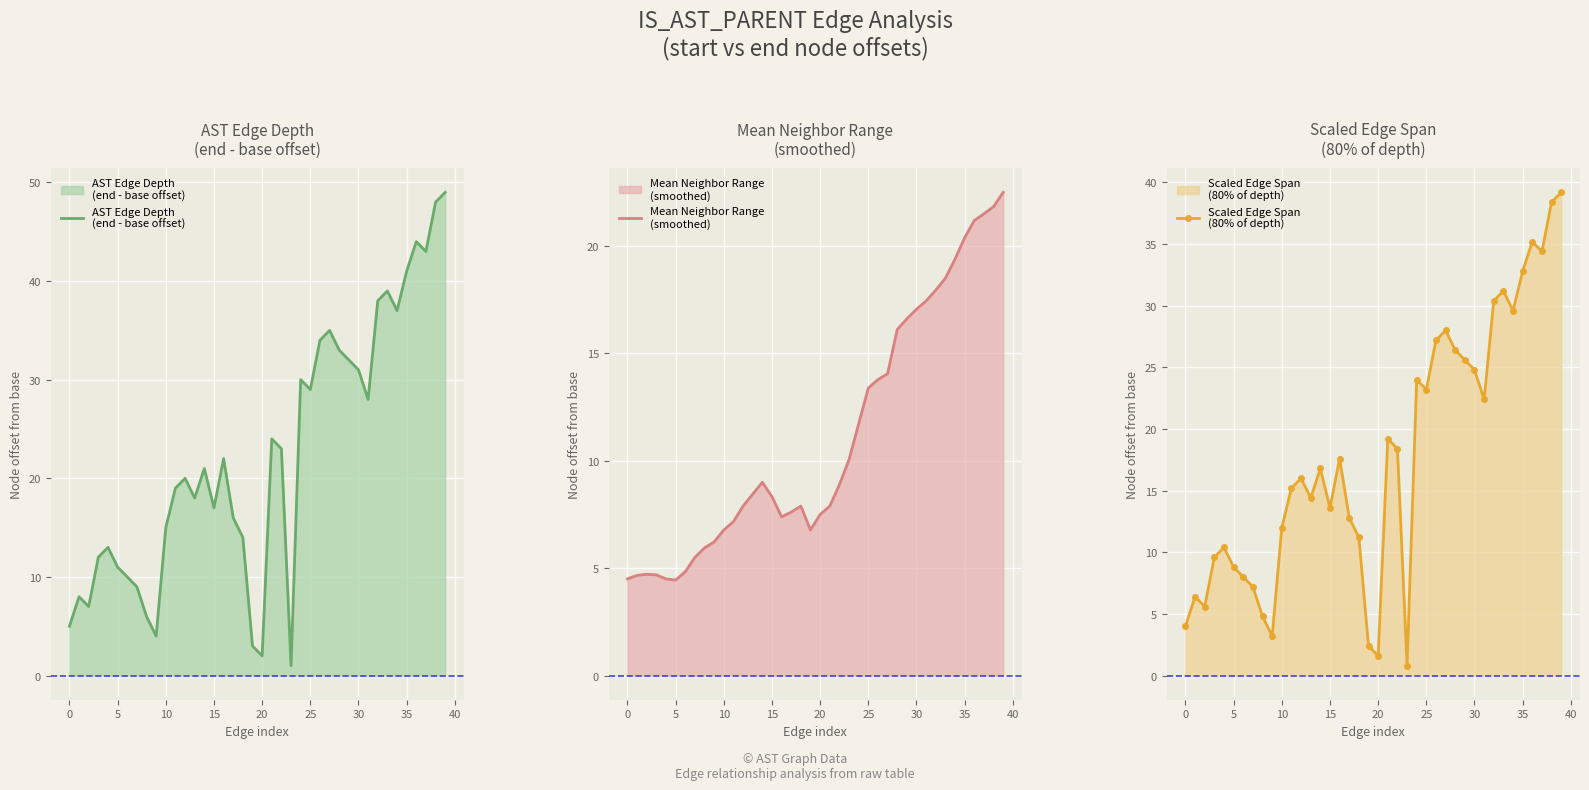

True or false: AST Edge Depth
(end - base offset) and Scaled Edge Span
(80% of depth) cross at least once.

False